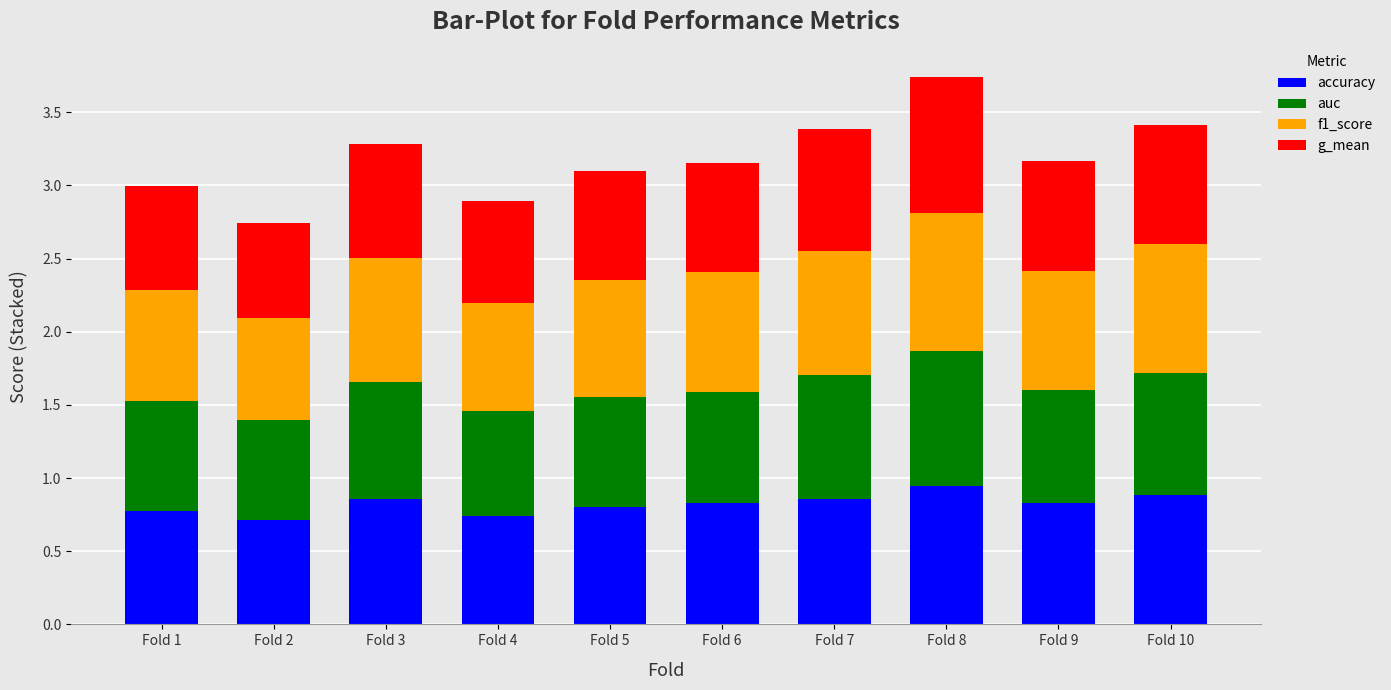

At which category is the sum across all series the highest?

Fold 8